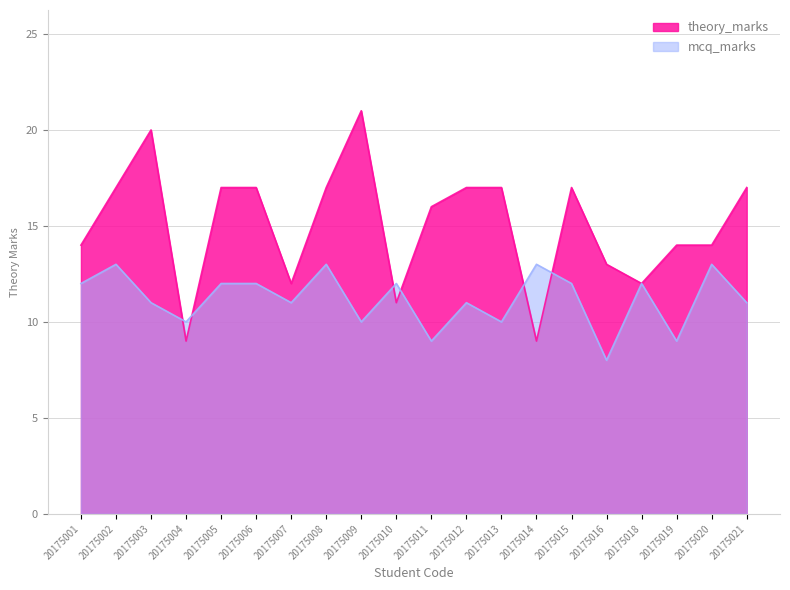

True or false: mcq_marks has a value of 13 at 20175020.

True